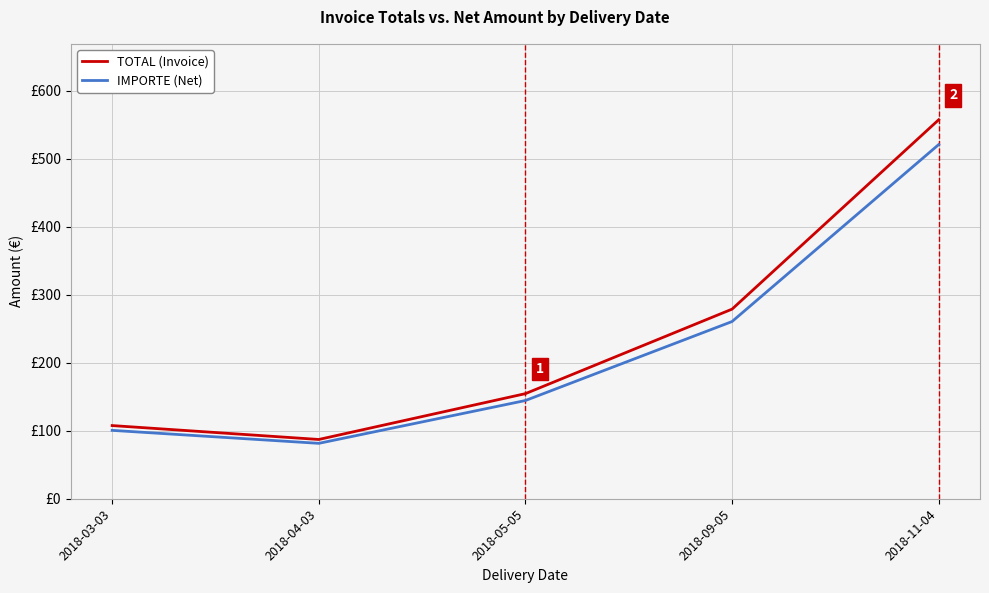

What are all the series names shown in the legend?

TOTAL (Invoice), IMPORTE (Net)